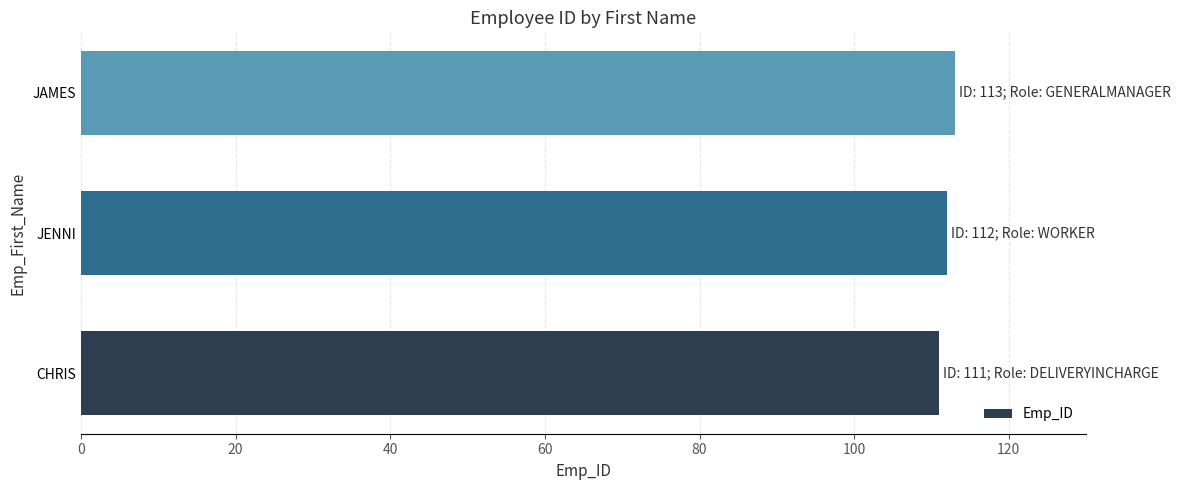

Approximately how many times larger is the value at JAMES compared to CHRIS?

1.0